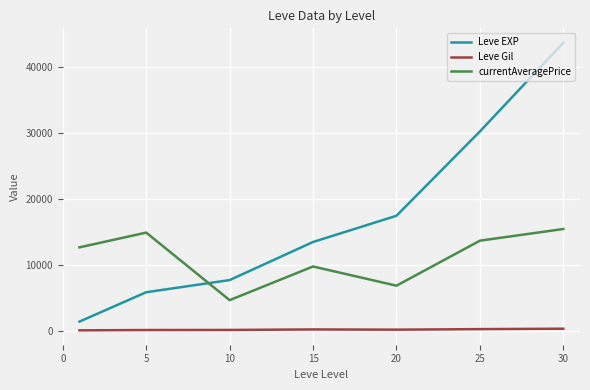

Which series has the widest spread of values?

Leve EXP